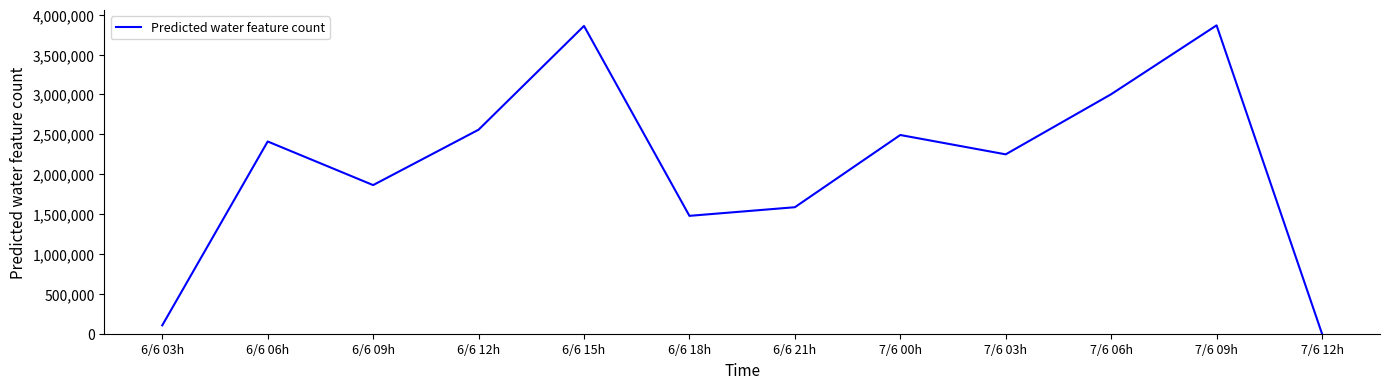

Where is the data nearest to the value 1933437?

6/6 09h